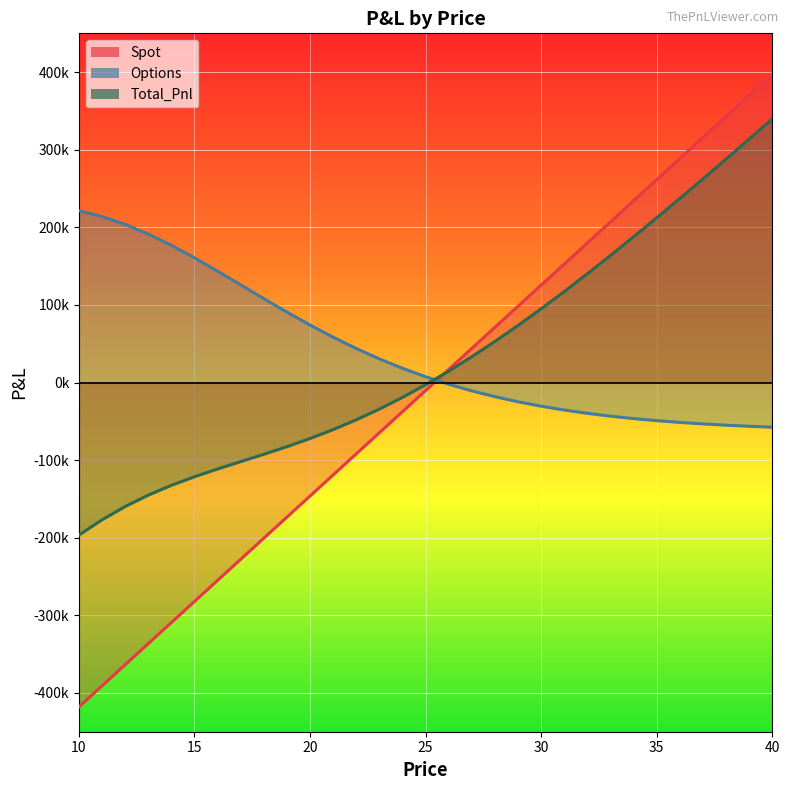

How many lines are shown in the chart?

3